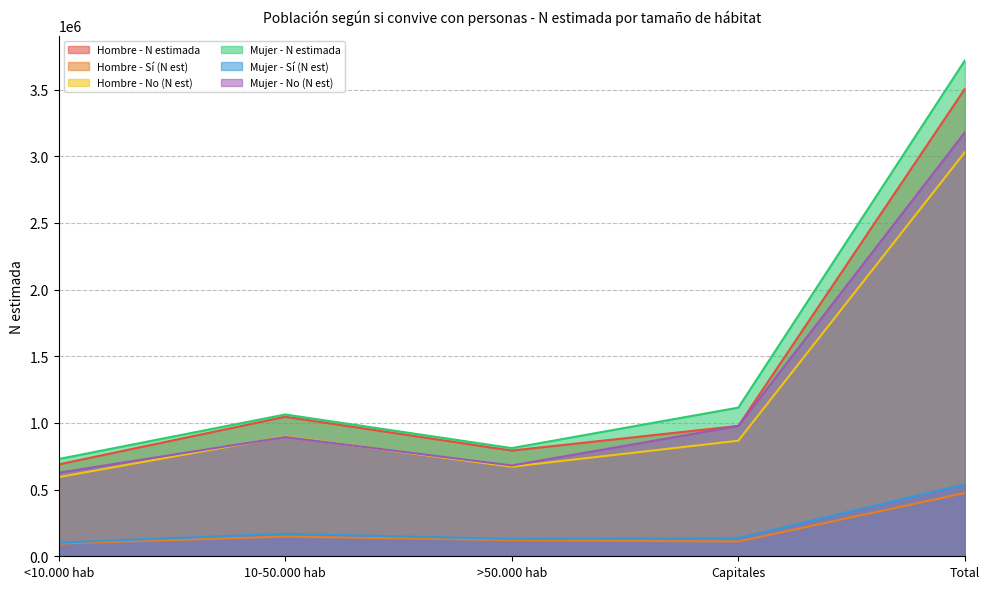

What value does the Hombre - Sí (N est) series have at 10-50.000 hab, to the nearest 100?

147700